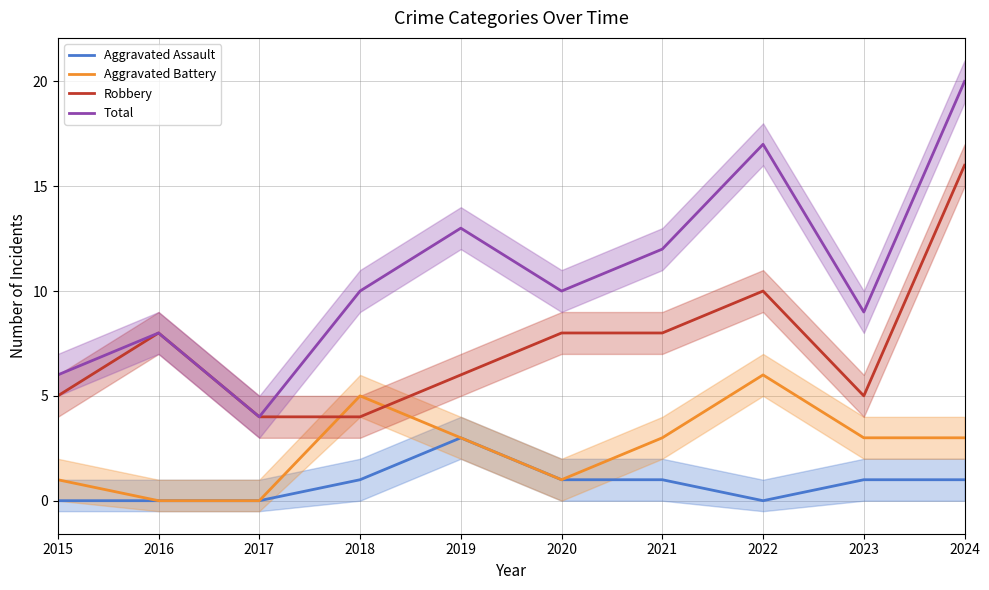

Where is Aggravated Assault nearest to the value 1?

2018